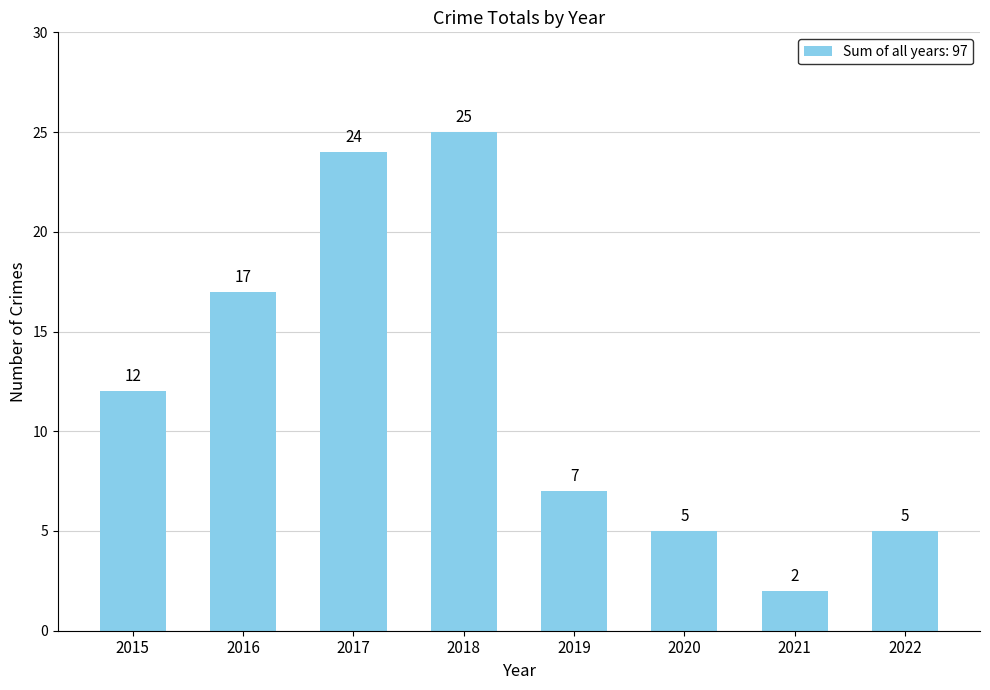

Count the number of categories in the chart.

8